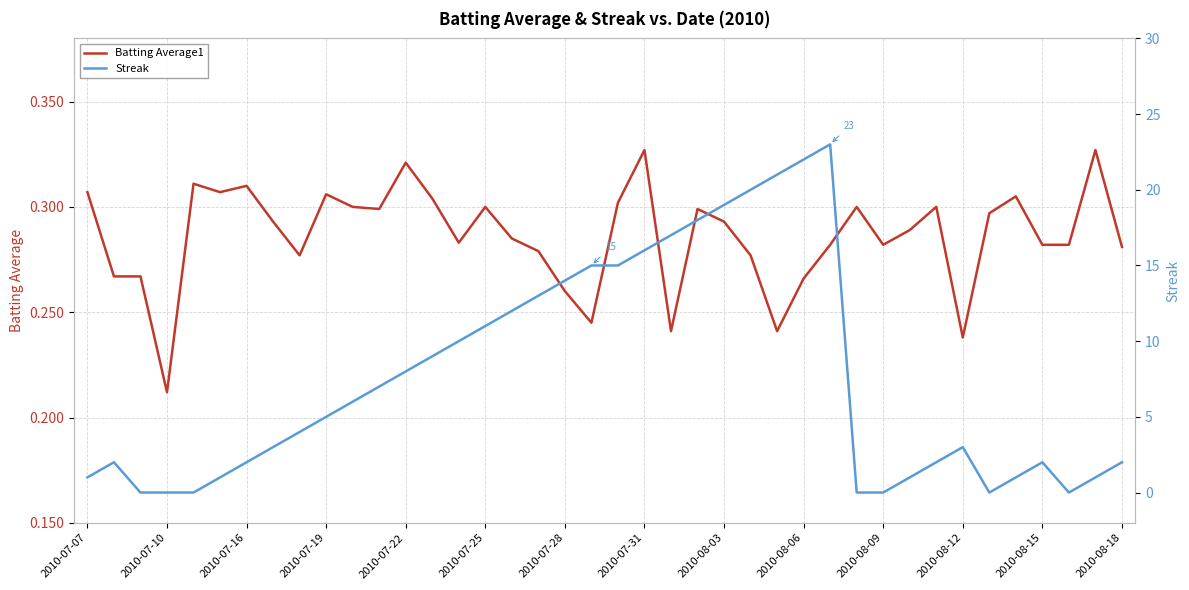

How many interior local valleys does the Streak series have?

2